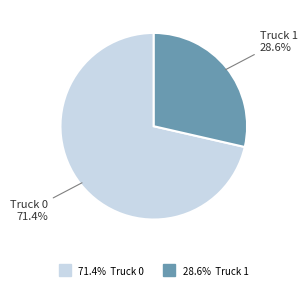

Does any single category account for the majority?

Yes